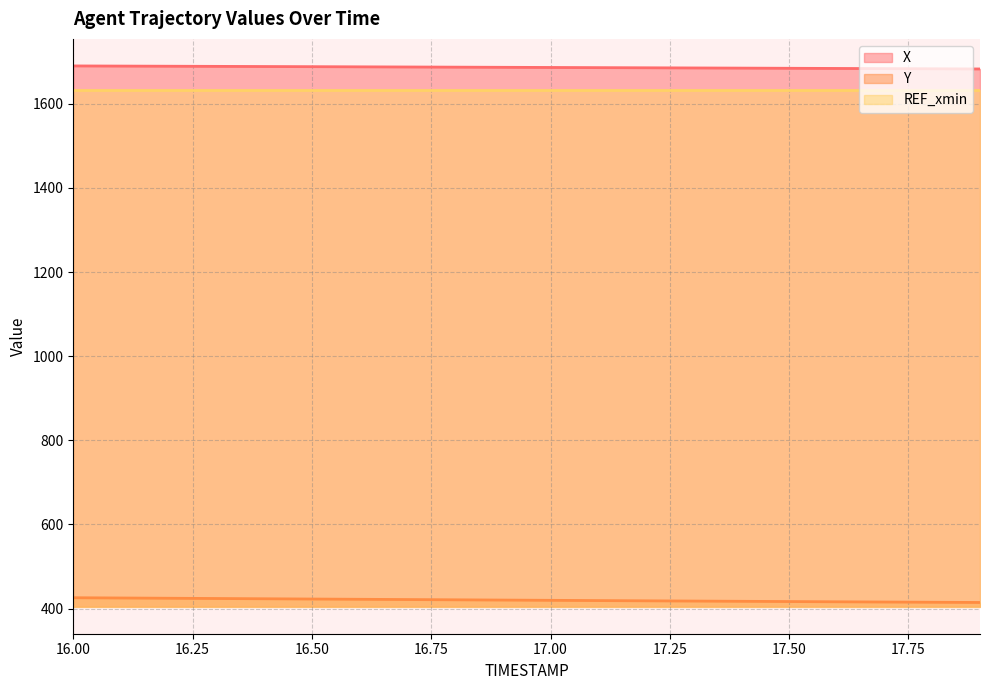

Is it true that Y equals 633.3 at 17.9?

False